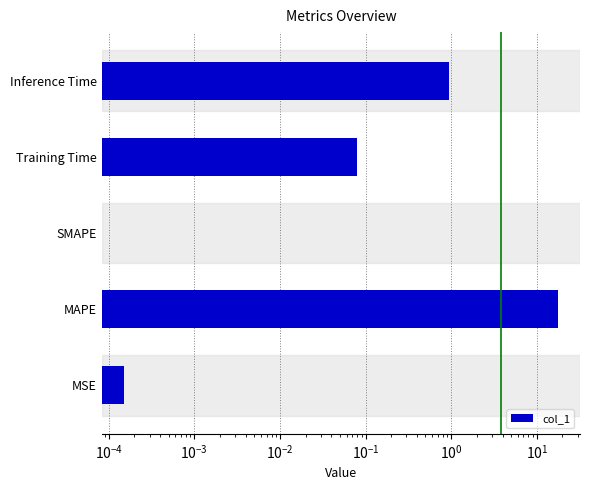

How many data points does each series have?

5